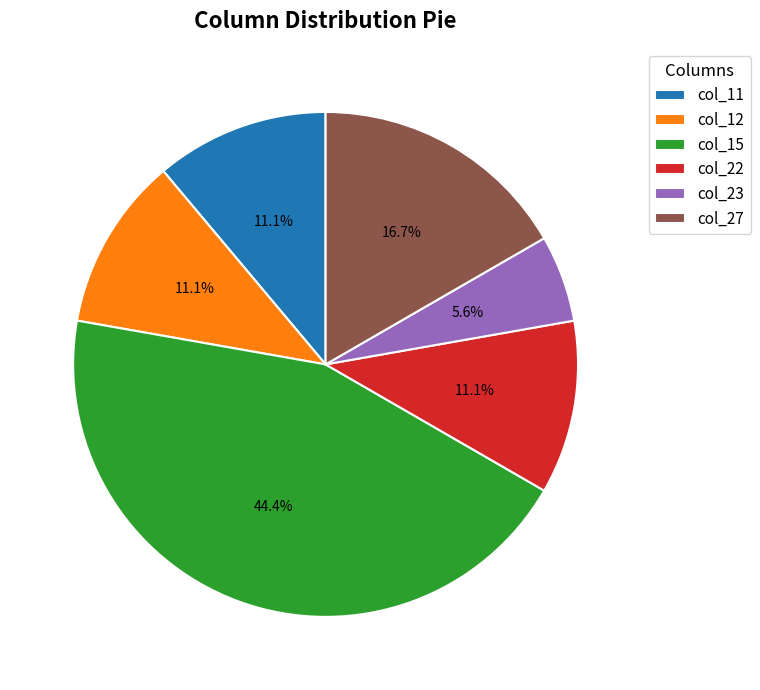

Count the number of slices in the pie.

6